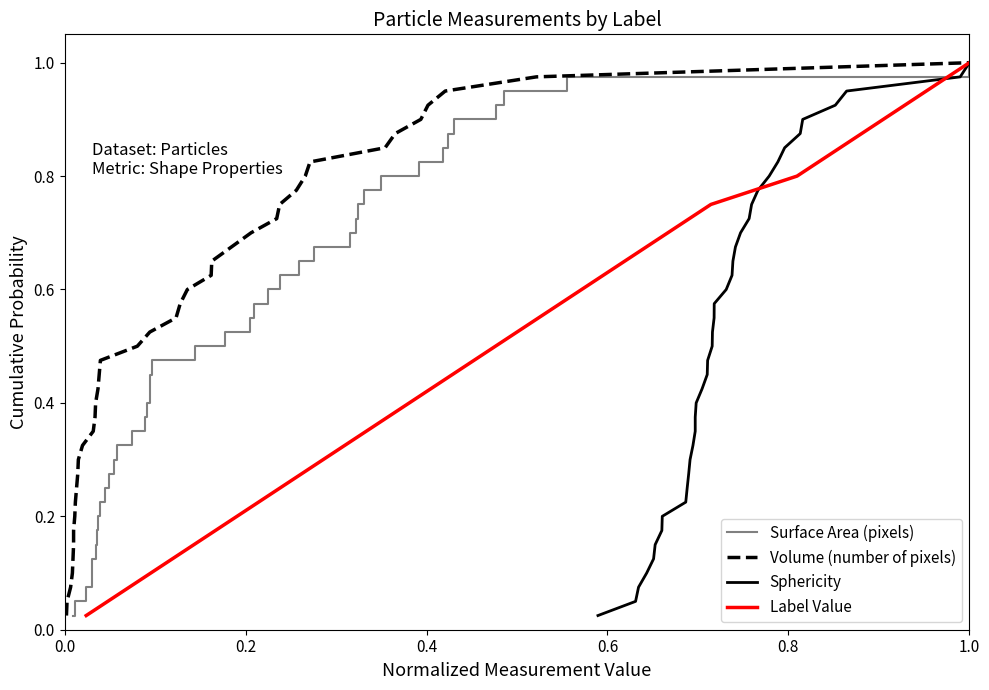

What are all the series names shown in the legend?

Surface Area (pixels), Volume (number of pixels), Sphericity, Label Value